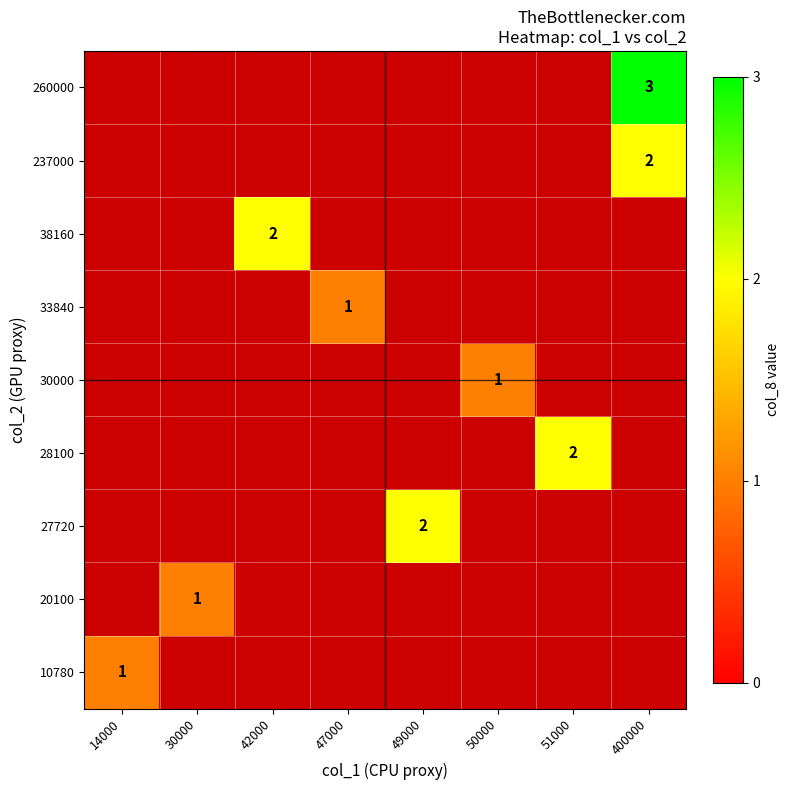

At which category does the chart reach its minimum across all series?

14000